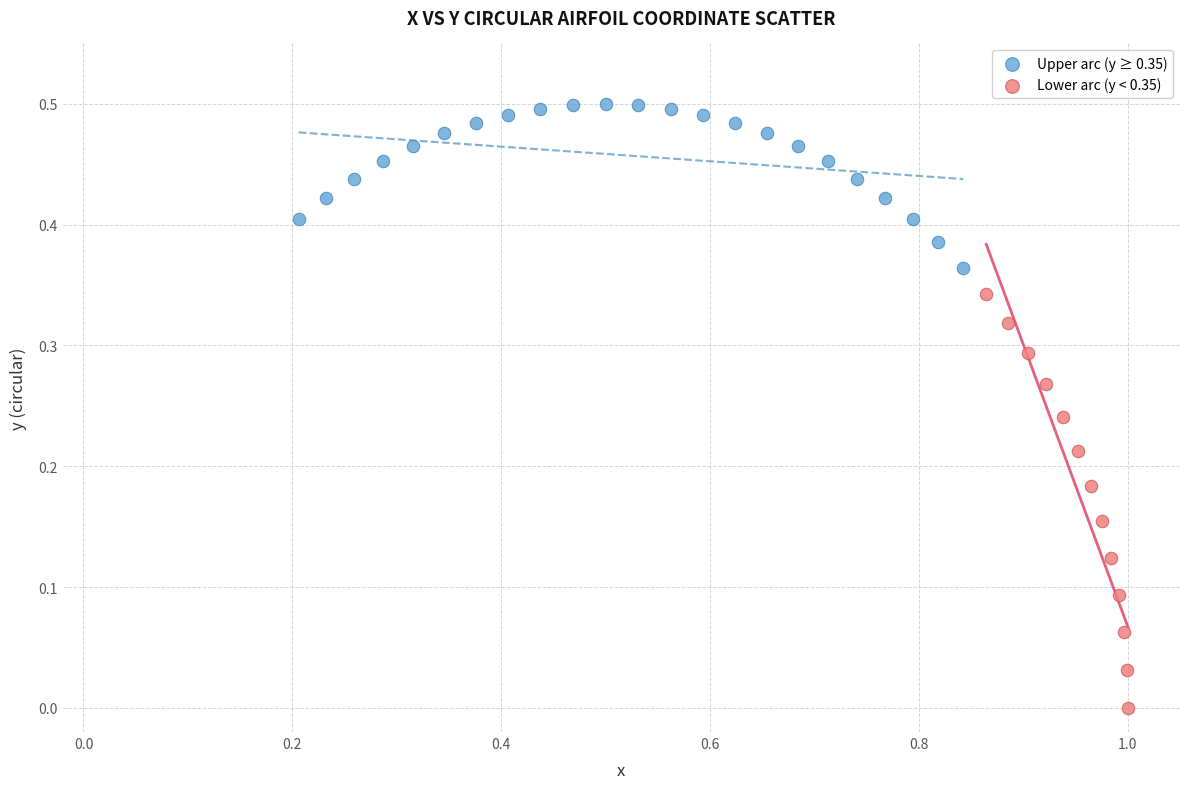

Which series has the largest Y range (max minus min)?

Lower arc (y < 0.35)